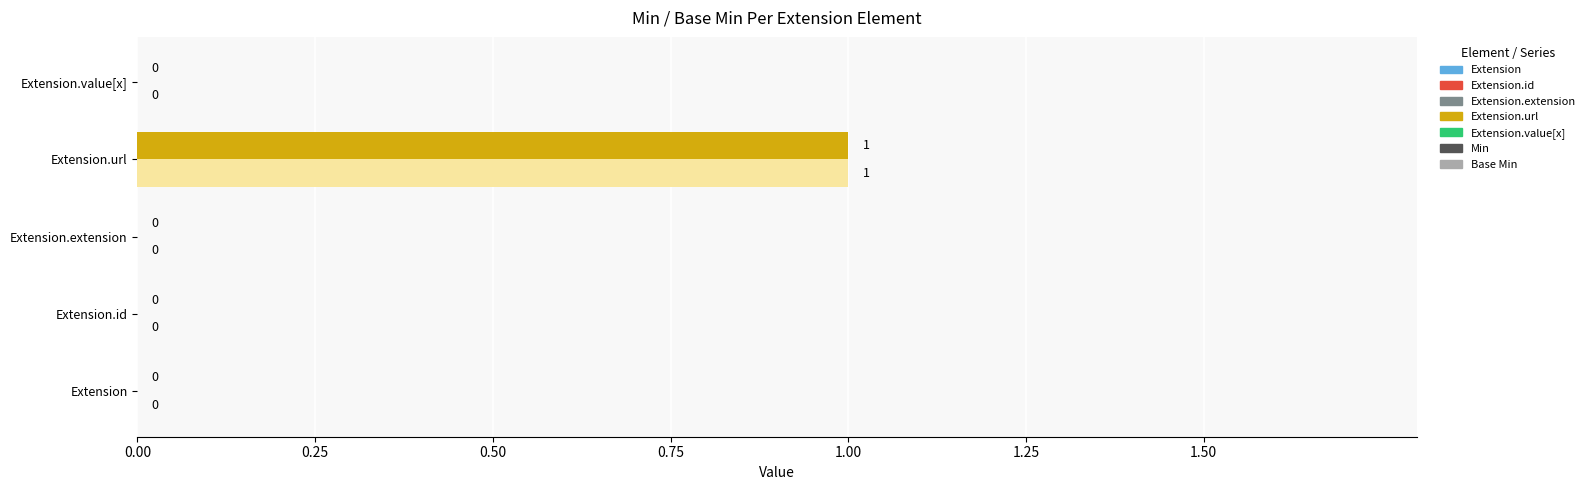

How many Min values are between 0 and 1?

5